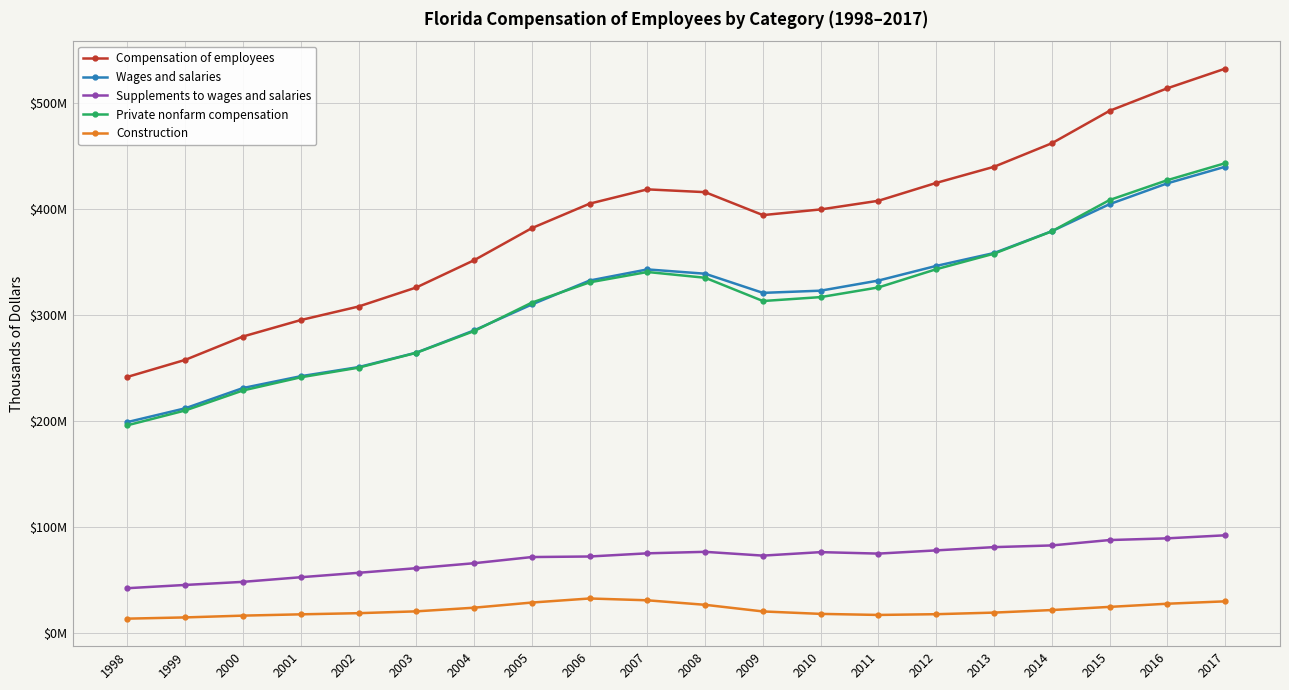

What are all the series names shown in the legend?

Compensation of employees, Wages and salaries, Supplements to wages and salaries, Private nonfarm compensation, Construction